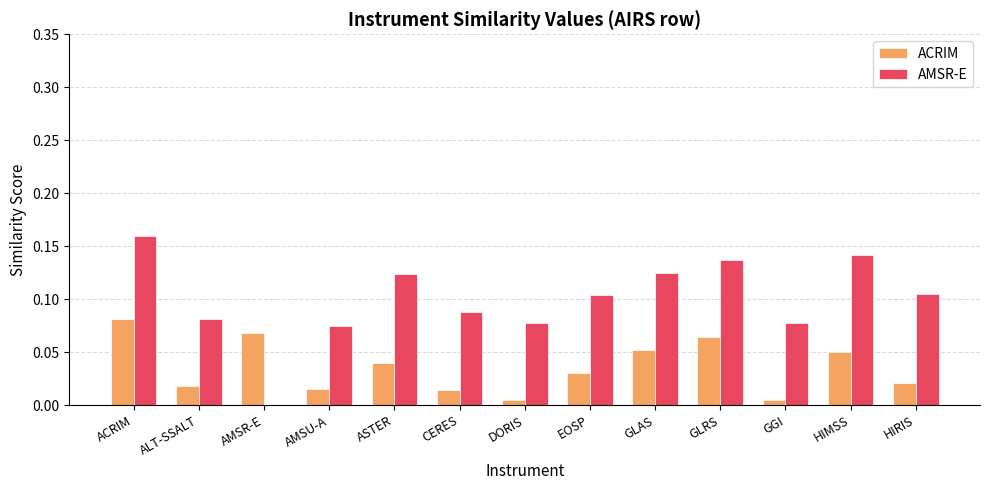

Are the bars horizontal?

No